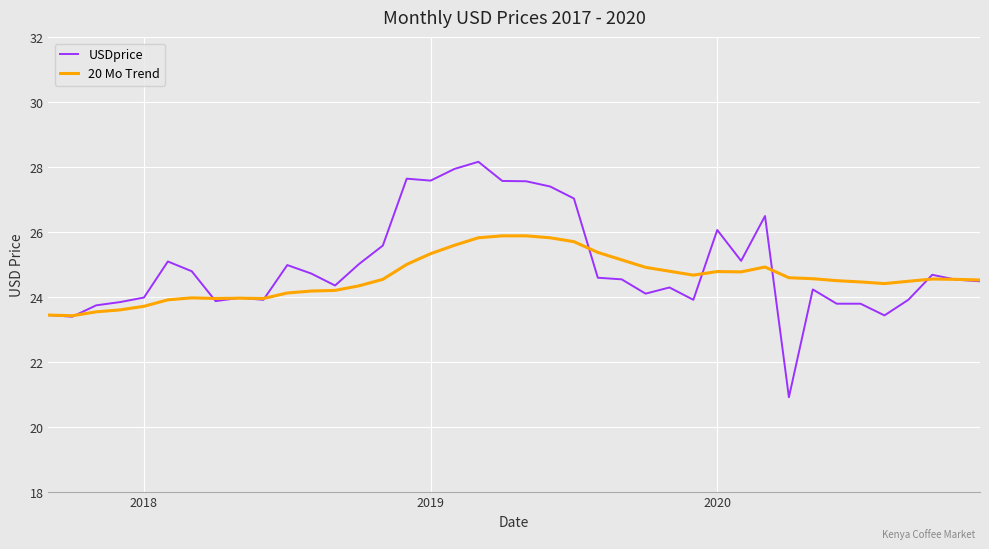

What is the highest value of the USDprice series?

28.2